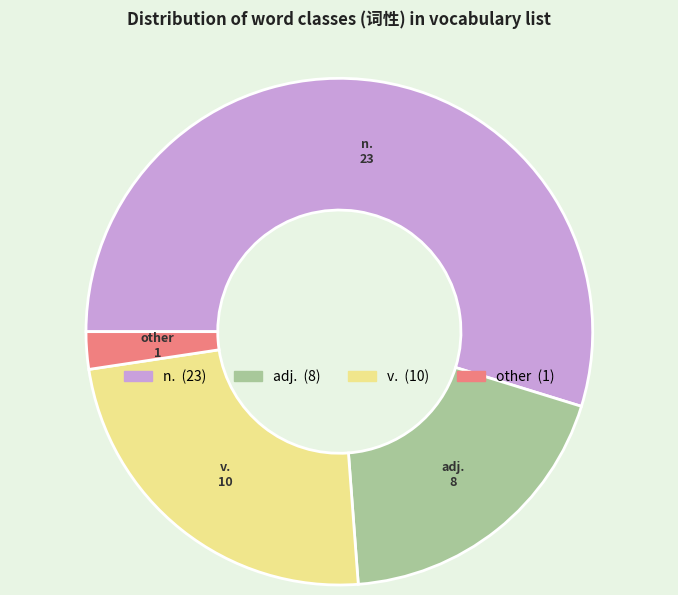

How many slices are in this pie chart?

4